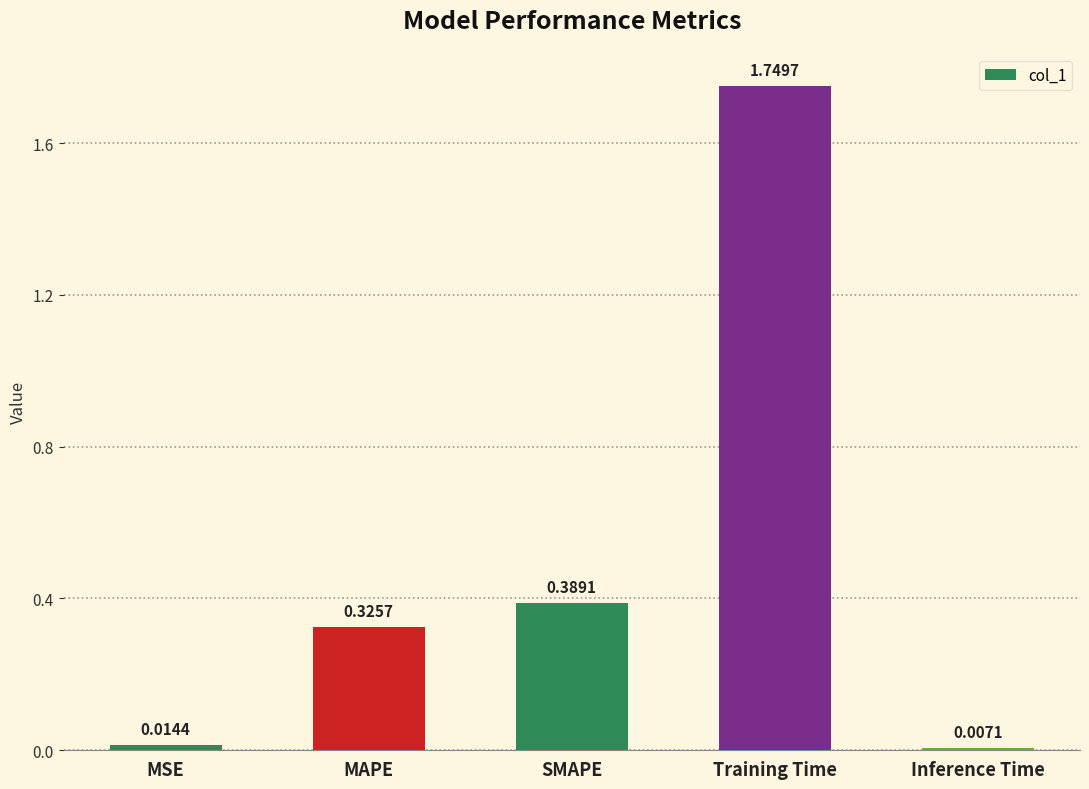

List the labels in order of value, smallest first.

Inference Time, MSE, MAPE, SMAPE, Training Time